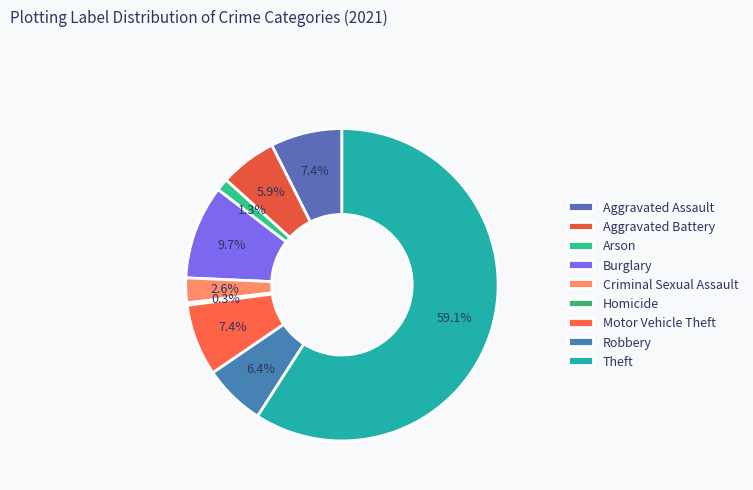

Which category accounts for the majority?

Theft